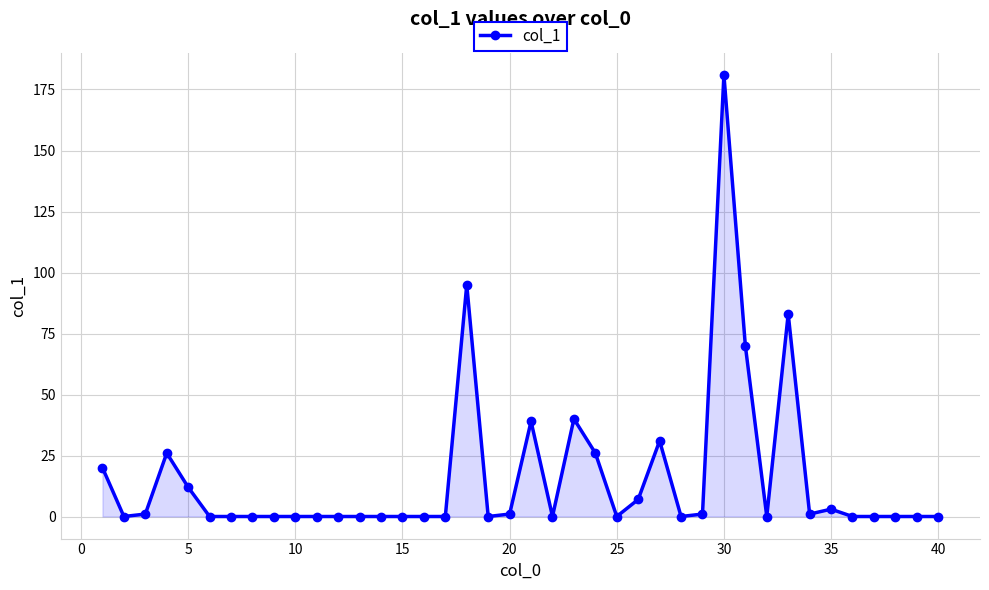

What is the difference between the maximum and minimum values?

181